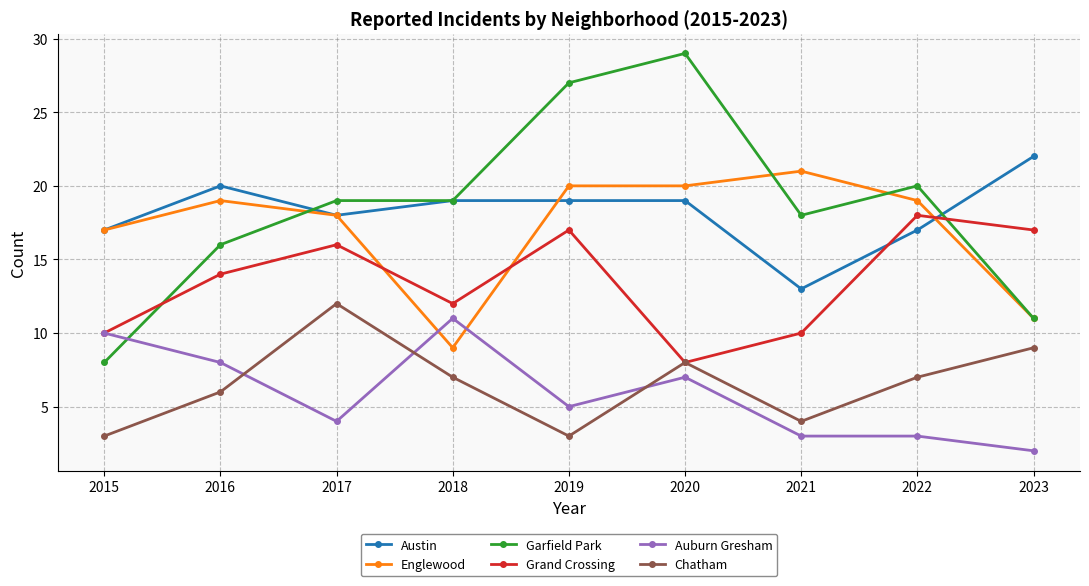

How many data points does each series have?

9